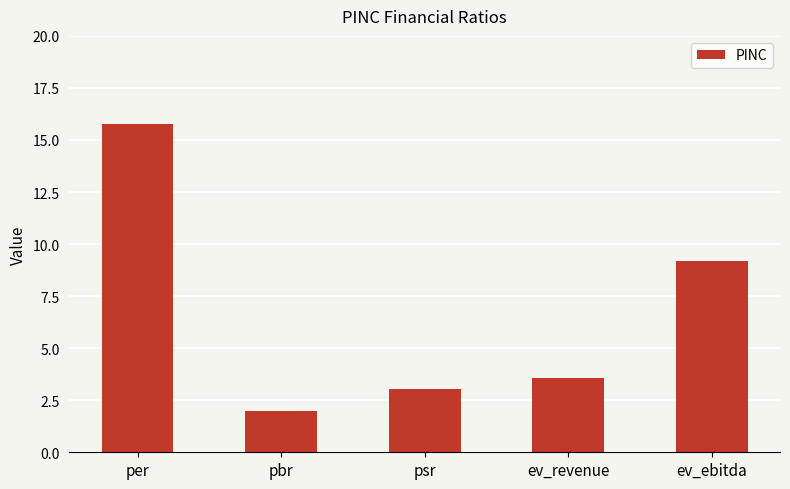

How many bars are there in total?

5